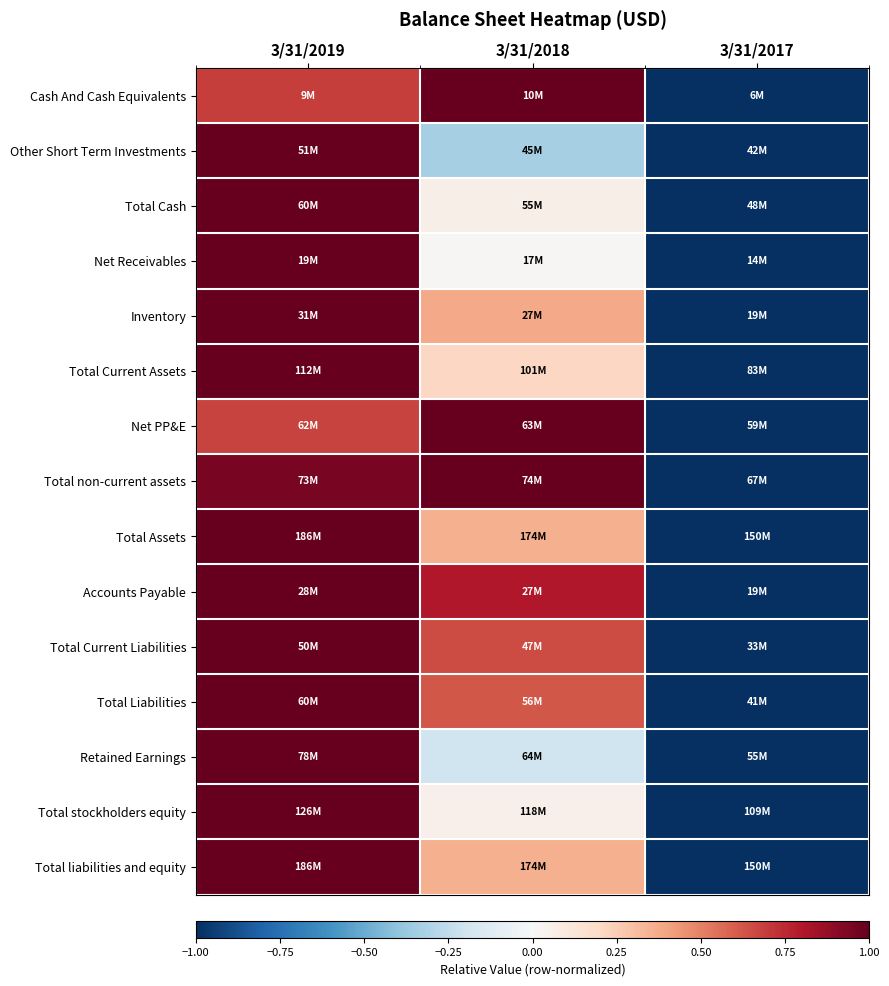

Which has a higher value, 3/31/2017 or 3/31/2018?

3/31/2018